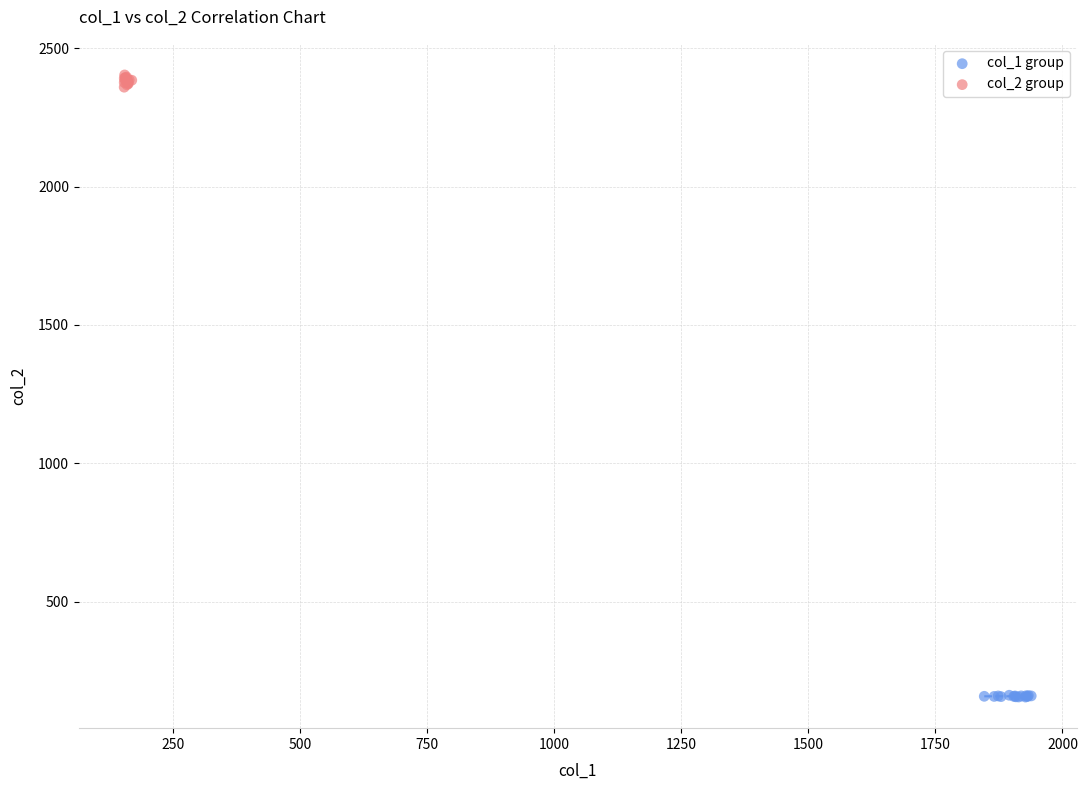

Which series has the largest Y range (max minus min)?

col_2 group